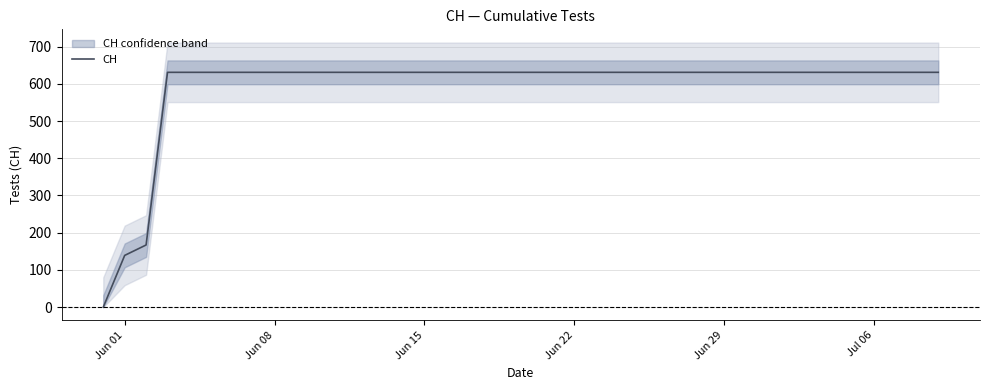

What is the maximum value for CH?

631